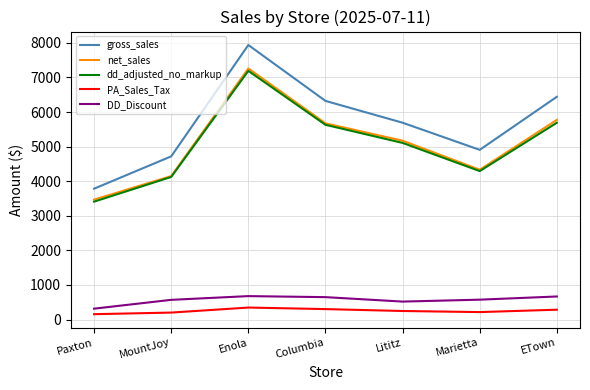

Which series has the largest total across all categories?

gross_sales